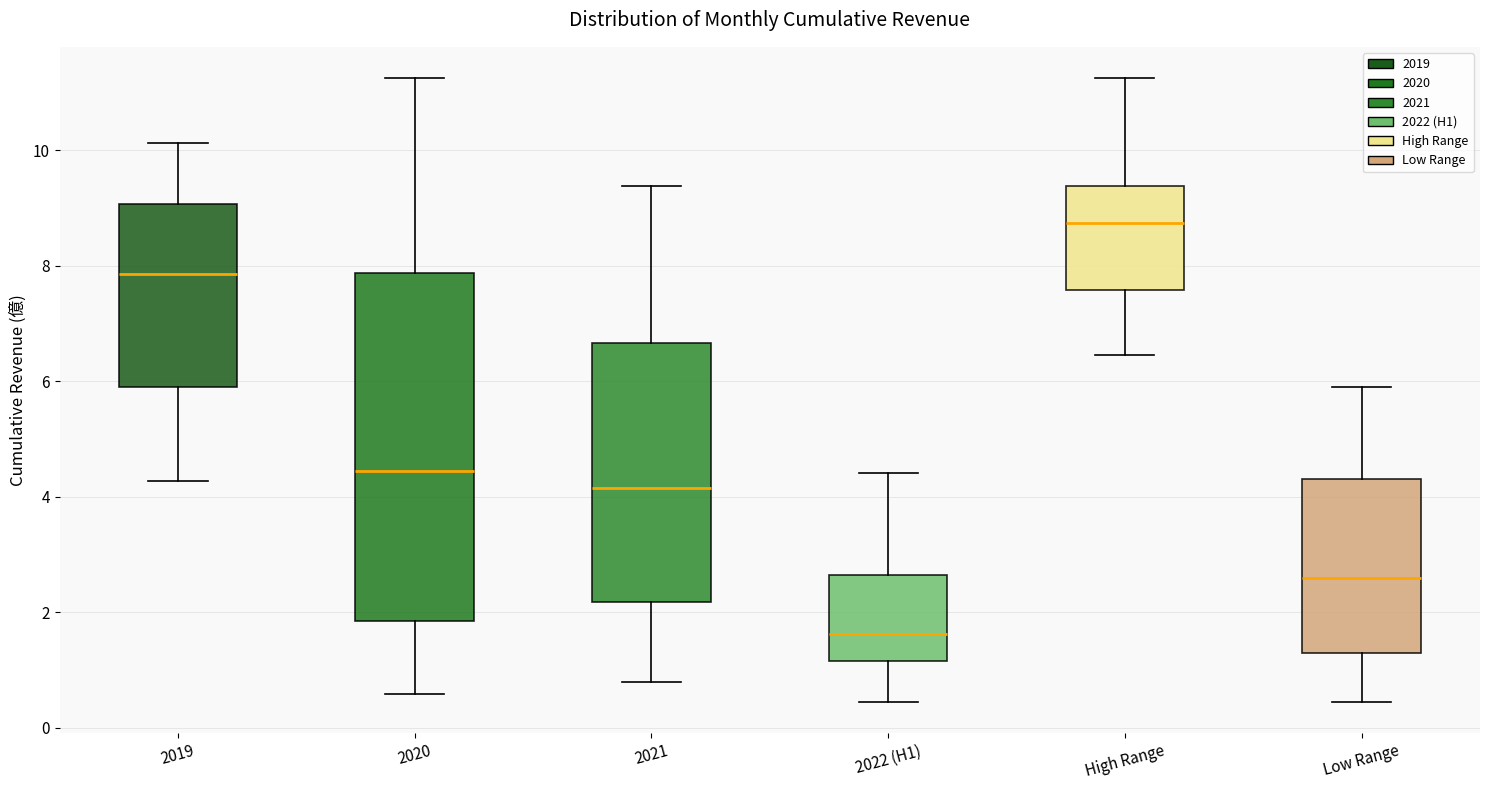

Which box's median line is the lowest?

2022 (H1)